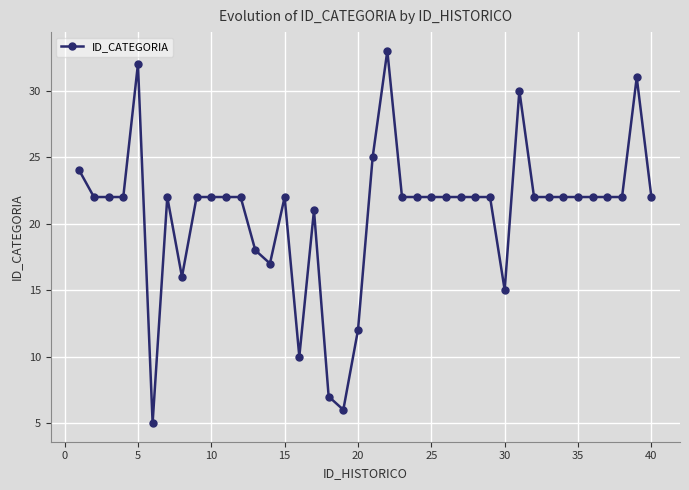

What is the value of the 40th point from the left?

22